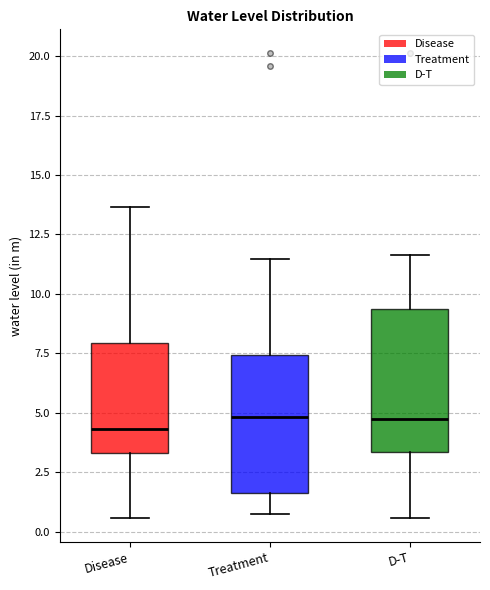

Reading left to right, transcribe this box plot: for each box, give where its median line is, the range the box spans, and where its two whiskers end, as read against the y-axis. The values are not printed on the chart, so give them approximately, as read against the axis.

Disease: median 4.5, box 3.5 to 8.0, whiskers 0.5 to 13.5
Treatment: median 5.0, box 1.5 to 7.5, whiskers 0.5 to 11.5
D-T: median 5.0, box 3.5 to 9.5, whiskers 0.5 to 11.5